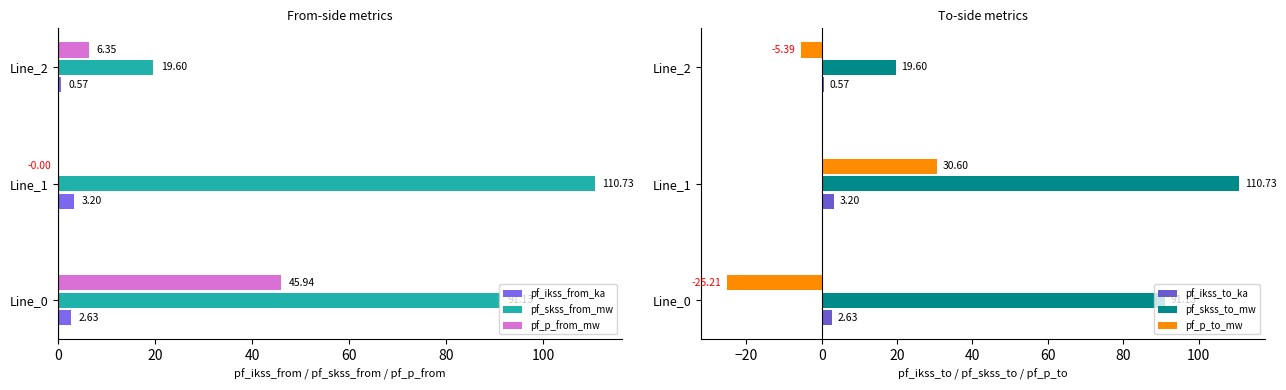

What is the value of the pf_skss_from_mw bar at the 1st from the left?

91.1